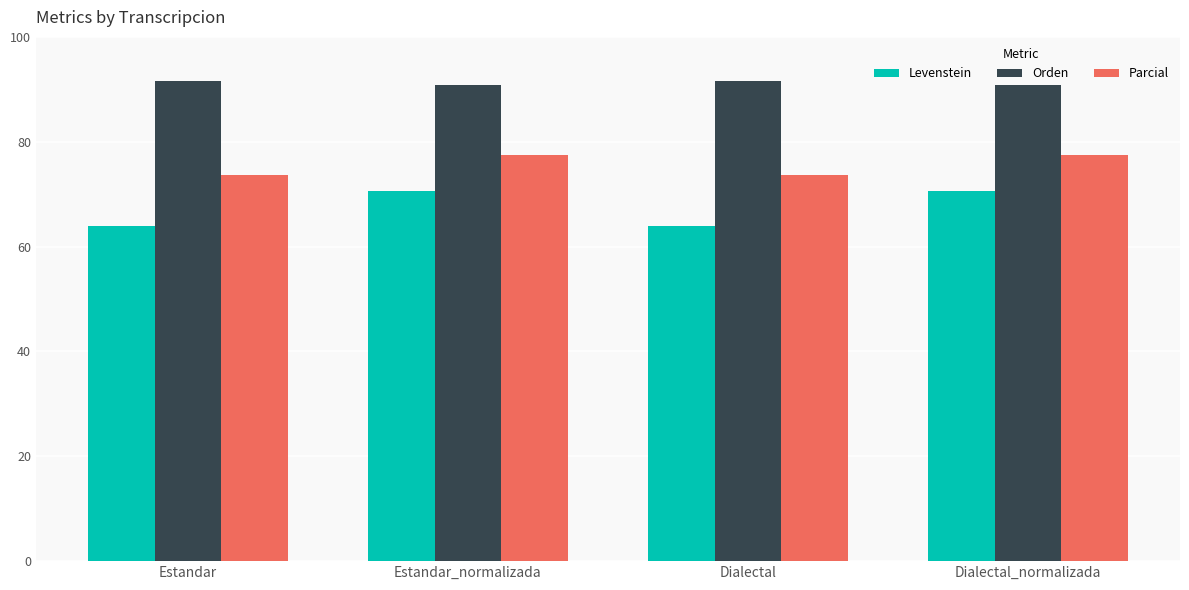

What is the total value across all series at Estandar?

229.3